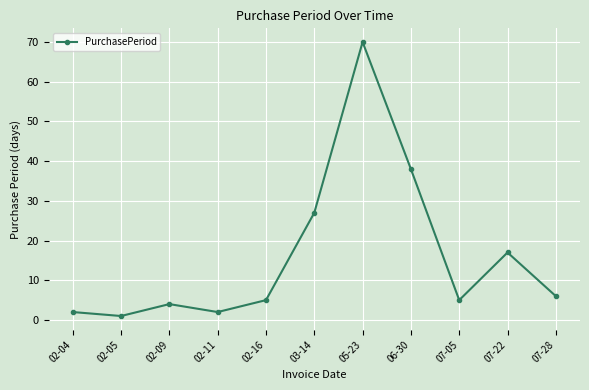

At which category does the data reach its first local valley?

02-05